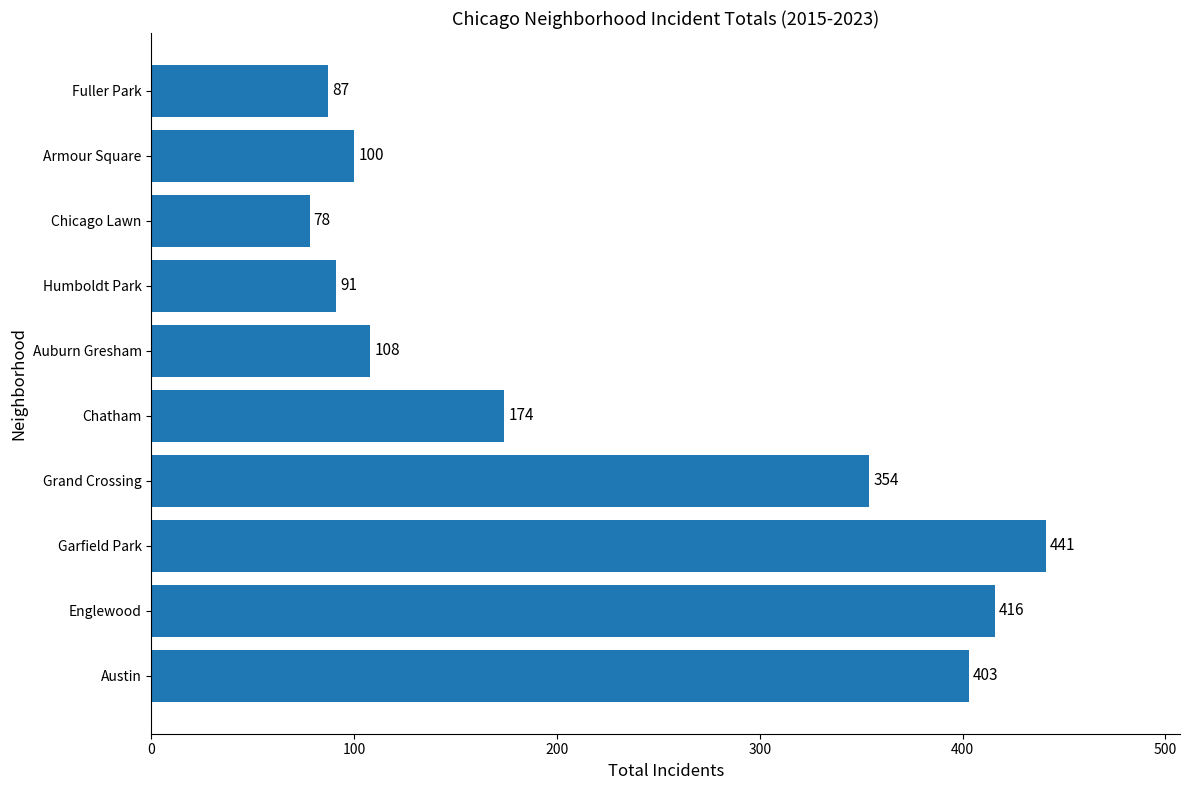

How many data points does each series have?

10